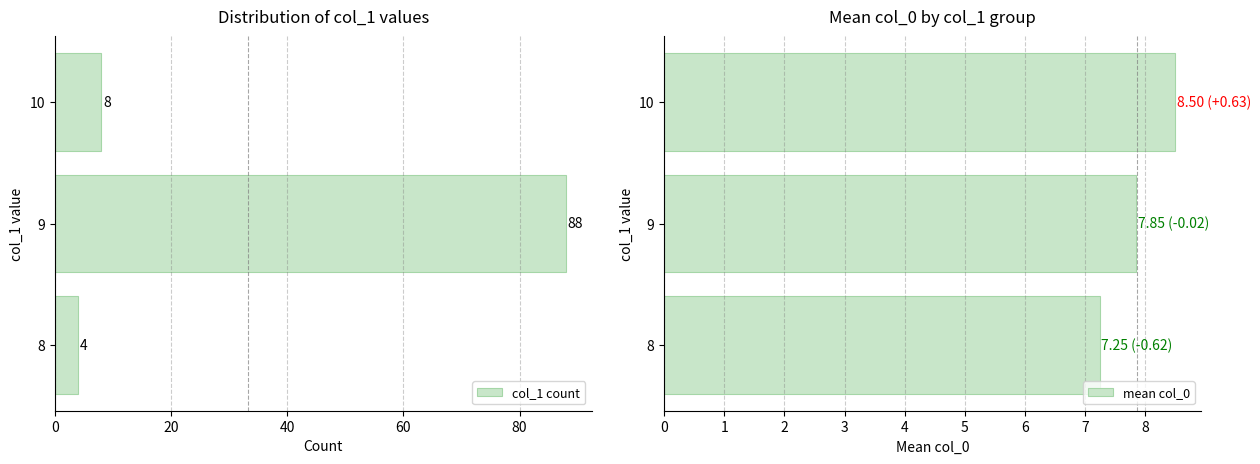

The value of col_1 count at 9 is 156.0. True or false?

False